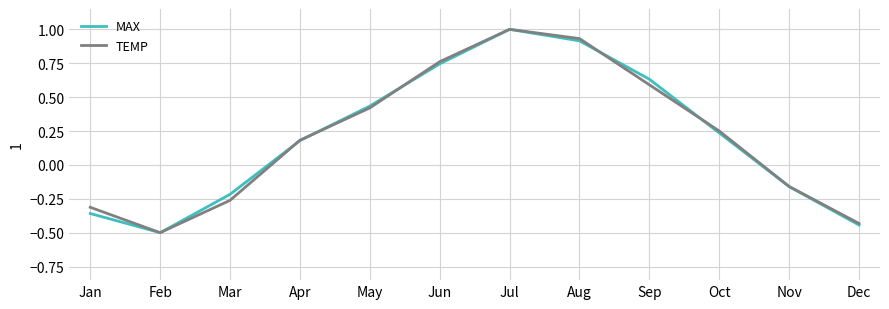

Count the number of categories in the chart.

12